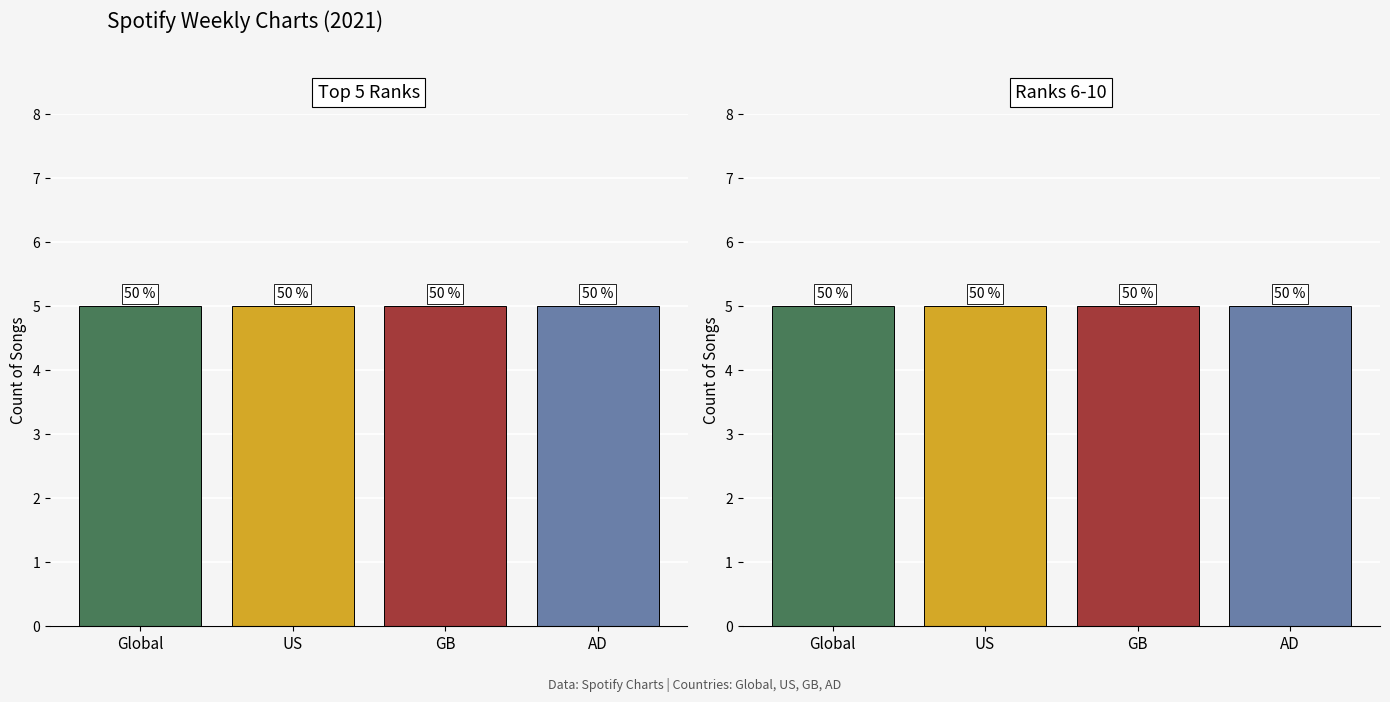

Is the value of global weekly totals at Rank 1 greater than the value of gb weekly totals at Rank 2?

No